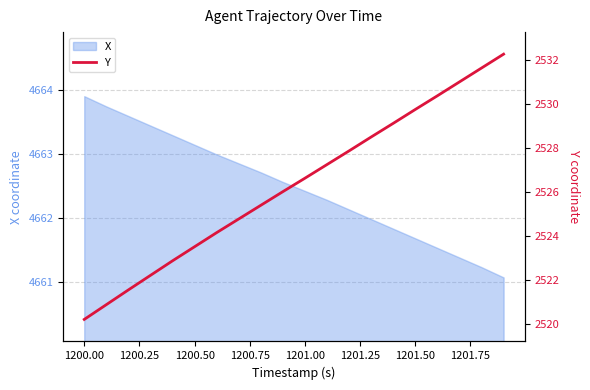

At which label does X reach its peak?

1200.00